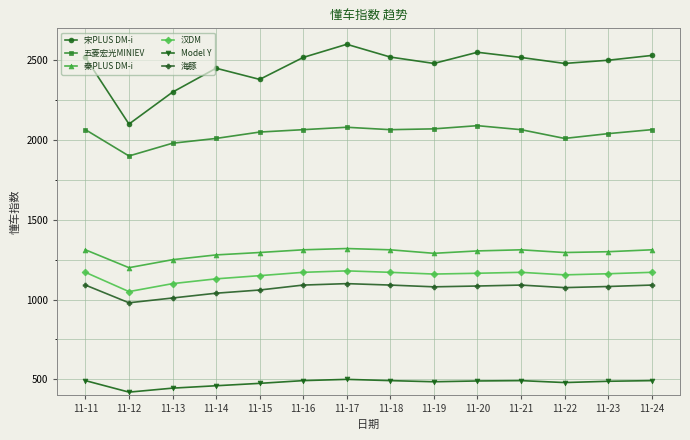

True or false: 宋PLUS DM-i and 汉DM intersect in this chart.

False